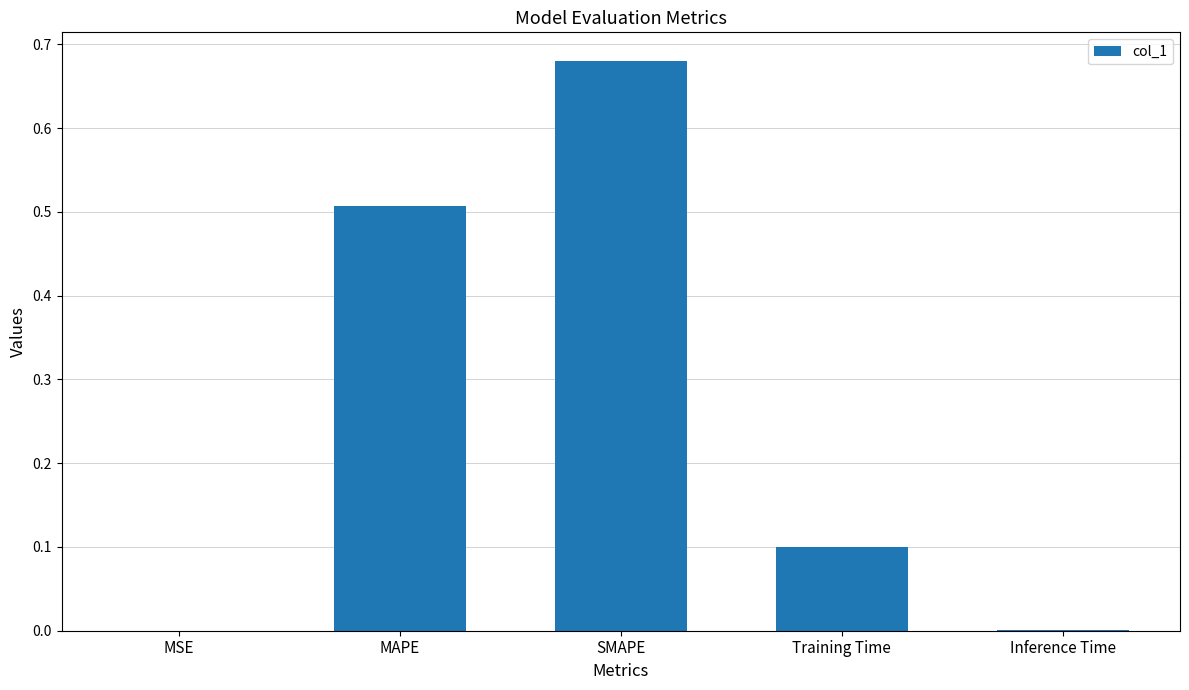

Between MAPE and Inference Time, which is larger?

MAPE